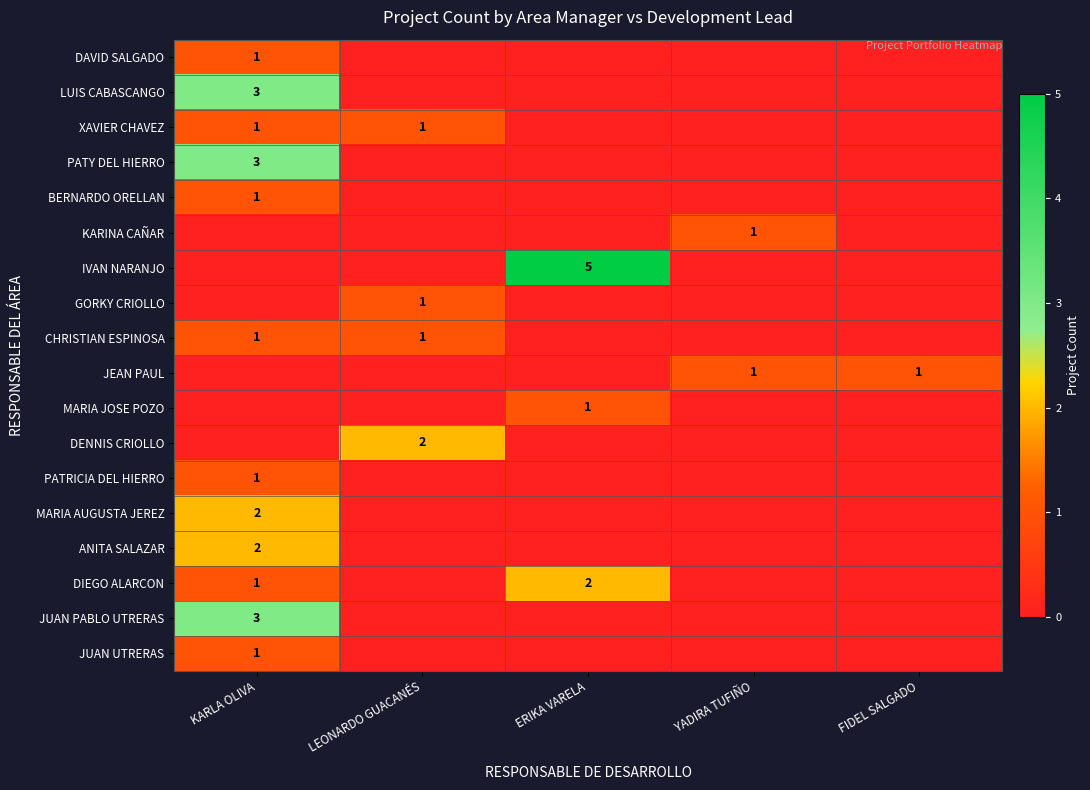

True or false: KARINA CAÑAR has a value of 0 at YADIRA TUFIÑO.

False